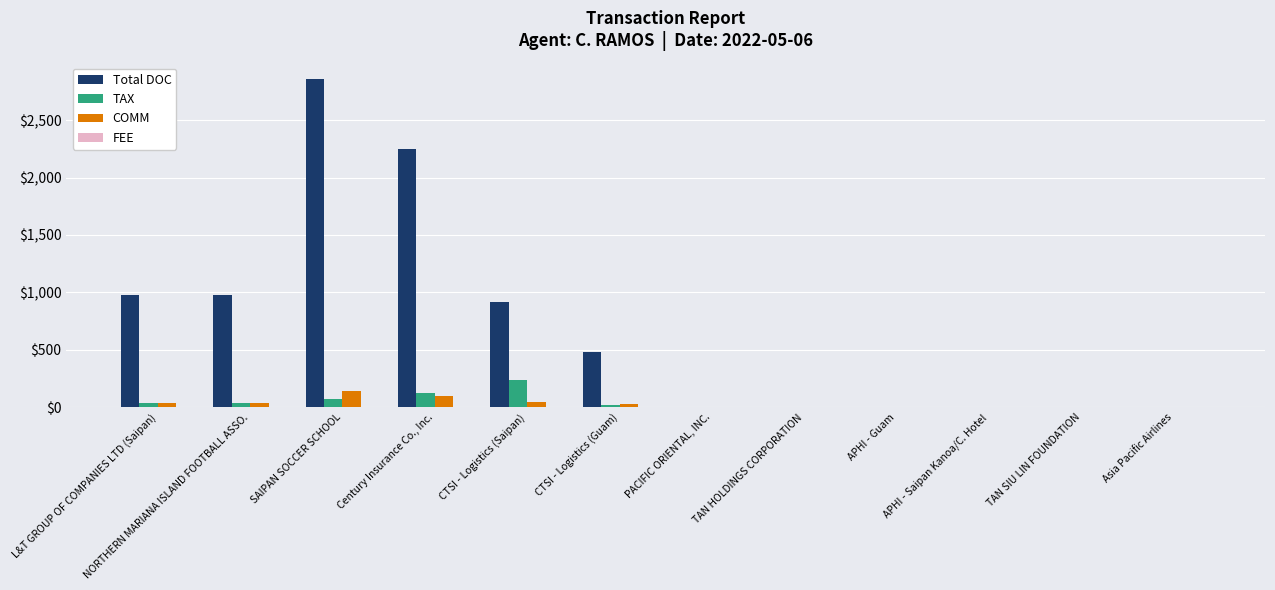

What is the sum of all COMM values?

394.8